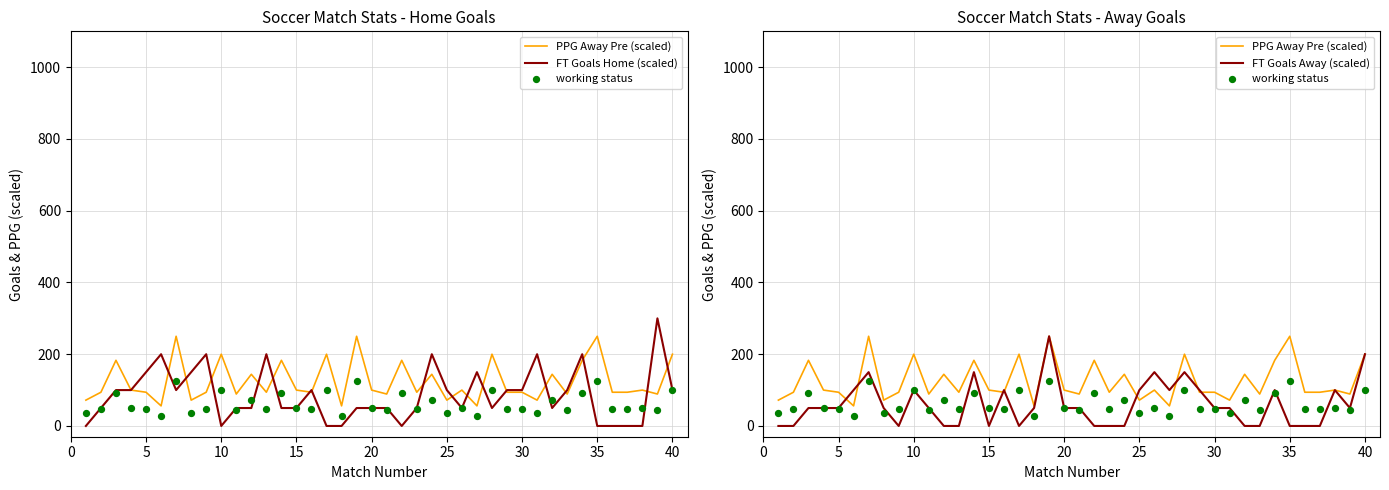

Which series has the largest total across all categories?

PPG Away Pre (scaled)